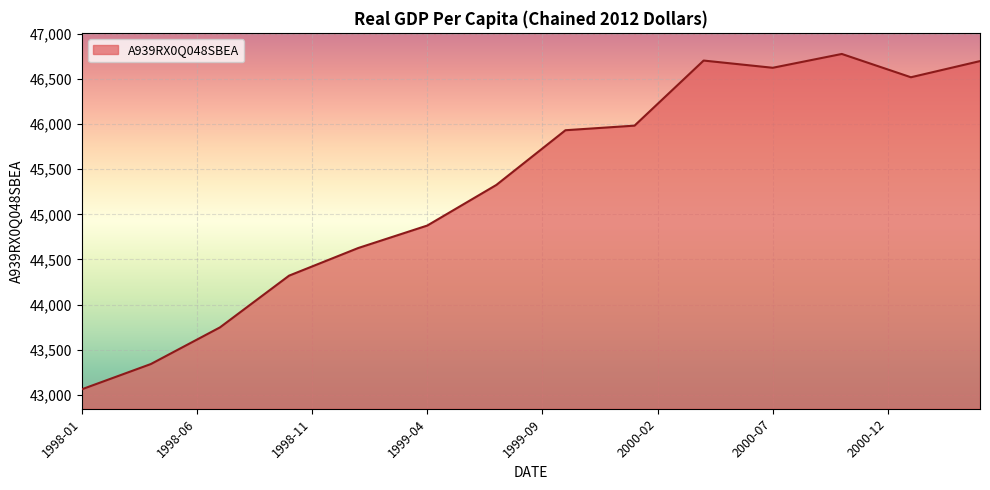

What is the greatest value displayed?

46777.0